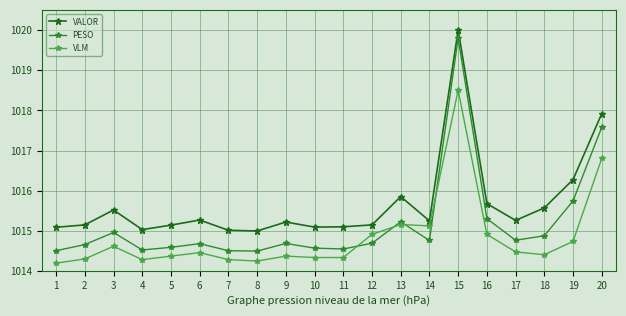

What is the minimum value for VALOR?

1015.0